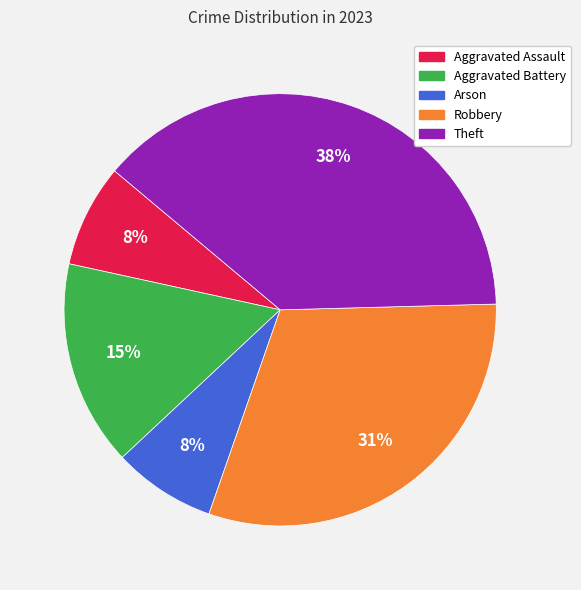

Which slice is the largest?

Theft